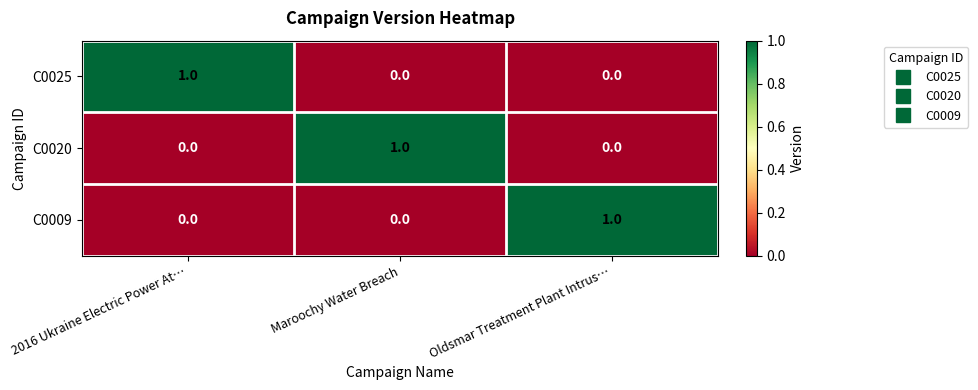

Reading left to right, list all the values displayed in this chart.

C0025: 1	0	0
C0020: 0	1	0
C0009: 0	0	1